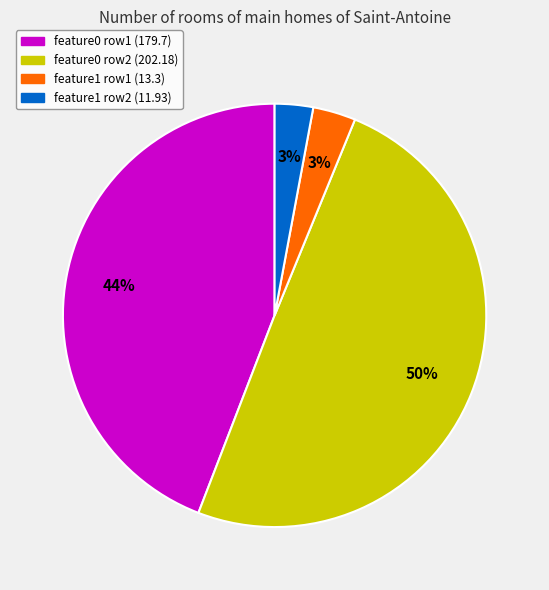

Is there a majority slice in this chart?

No